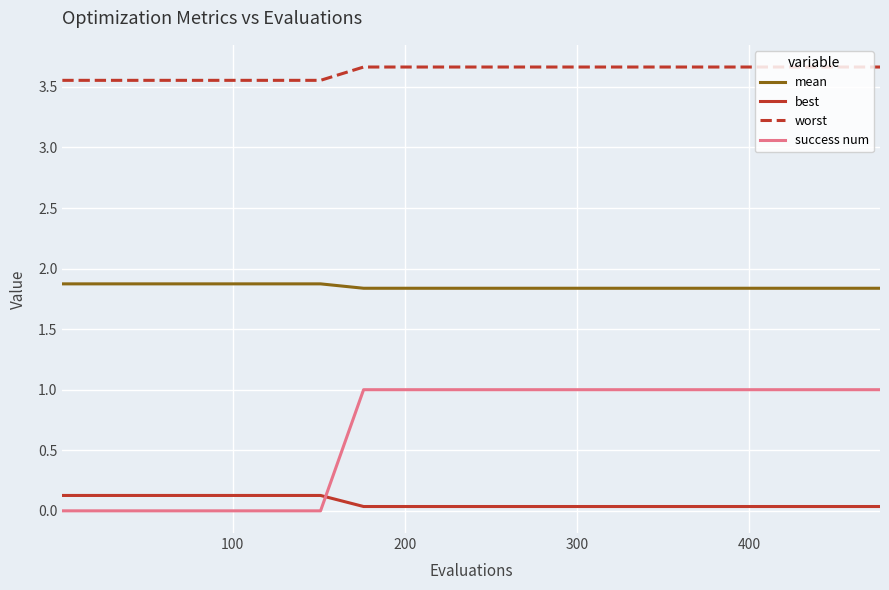

Which series has the largest total across all categories?

worst